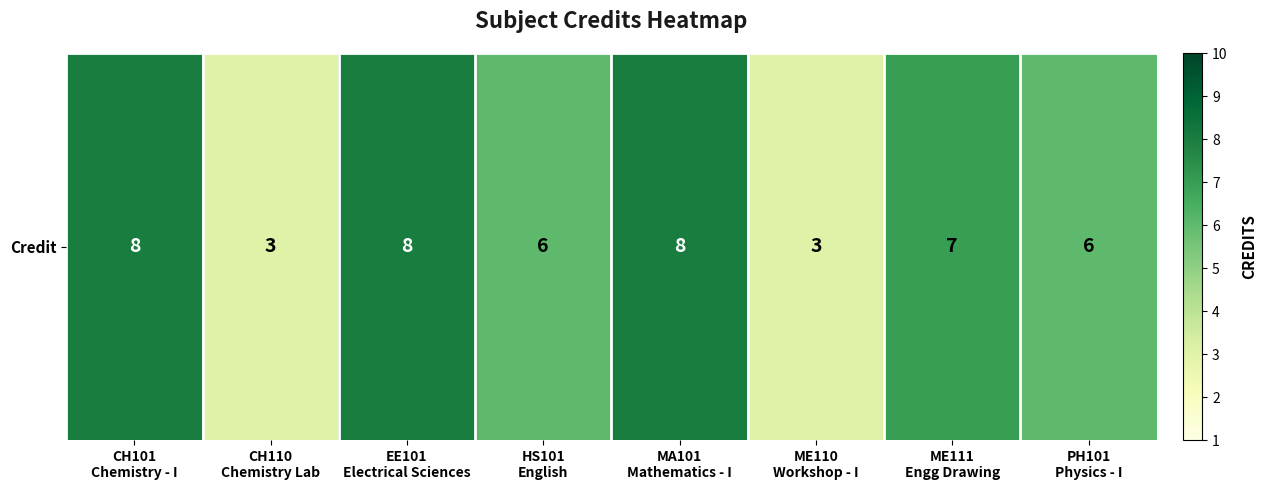

List the labels in order of value, smallest first.

CH110
Chemistry Lab, ME110
Workshop - I, HS101
English, PH101
Physics - I, ME111
Engg Drawing, CH101
Chemistry - I, EE101
Electrical Sciences, MA101
Mathematics - I